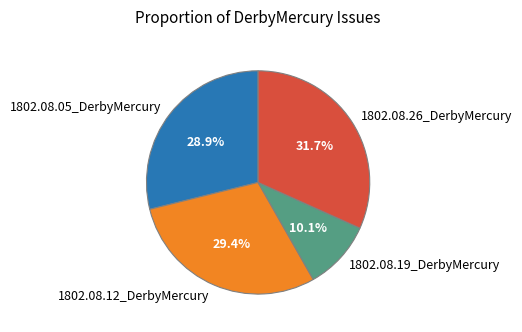

Which category has the smallest portion of the pie?

1802.08.19_DerbyMercury